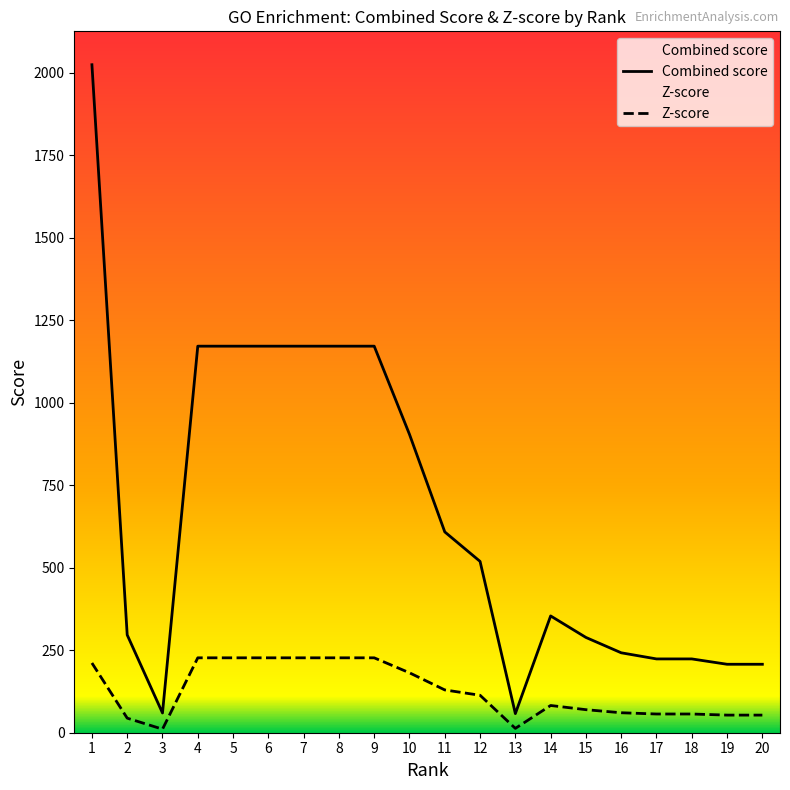

True or false: Z-score and Combined score intersect in this chart.

False